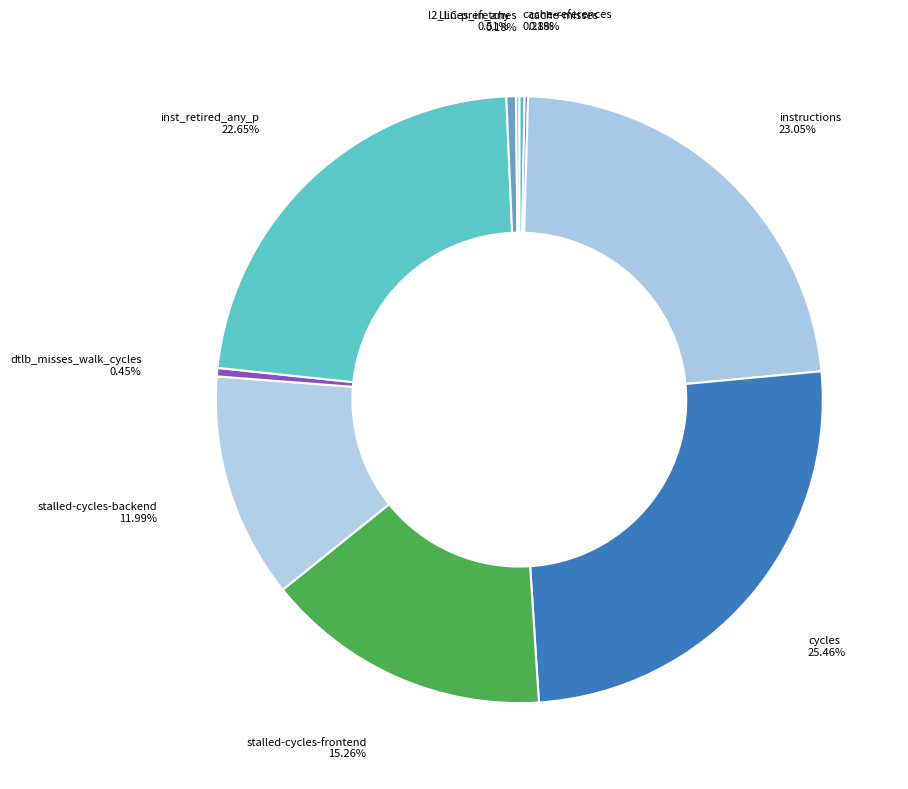

Is there any slice that represents more than half of the pie?

No